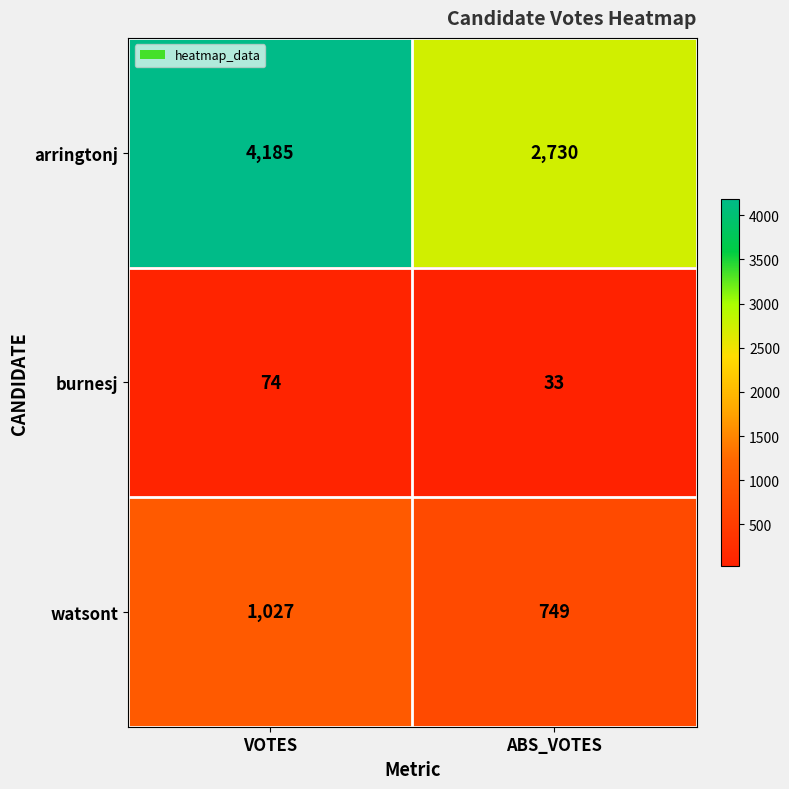

The burnesj series shows 33 at ABS_VOTES. True or false?

True